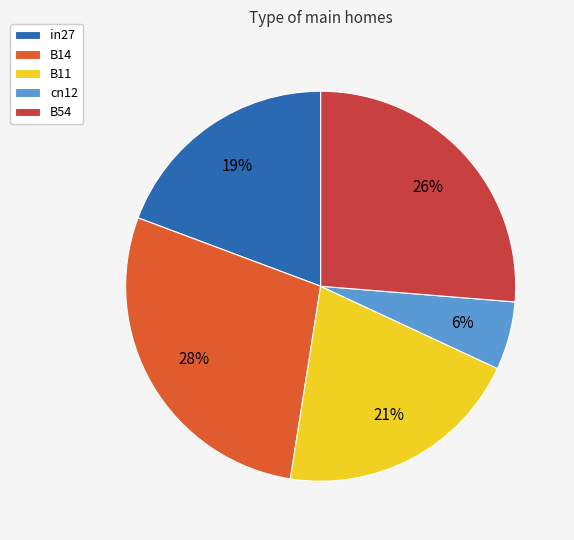

What is the smallest slice in the pie chart?

cn12